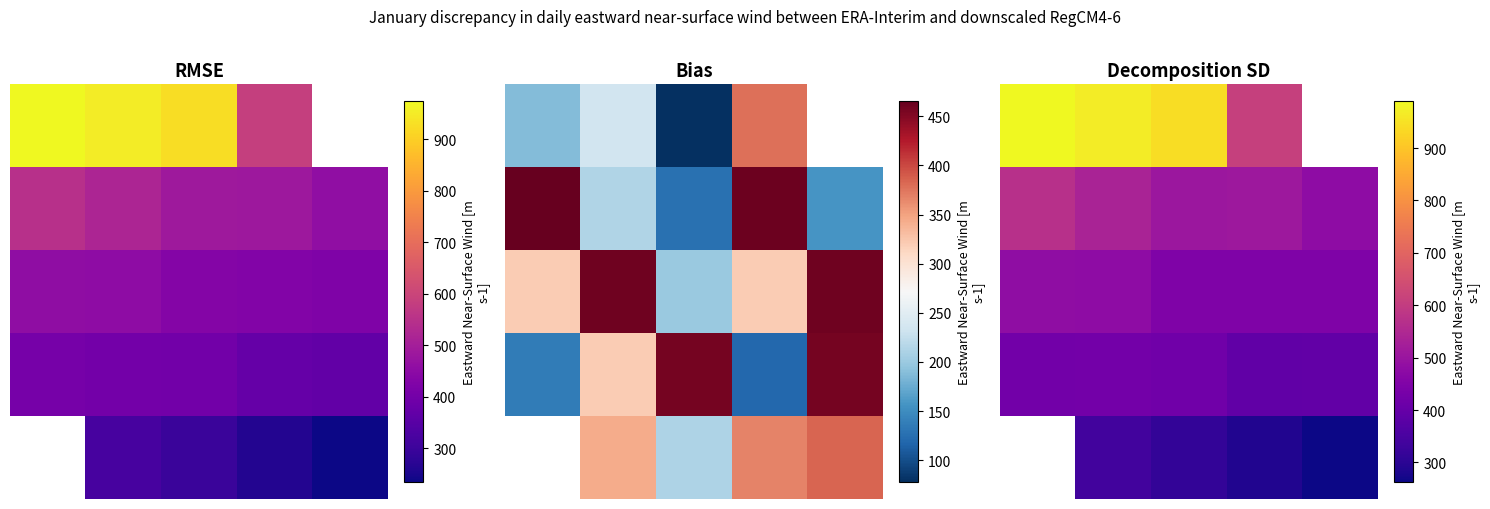

What is the greatest value displayed?

989